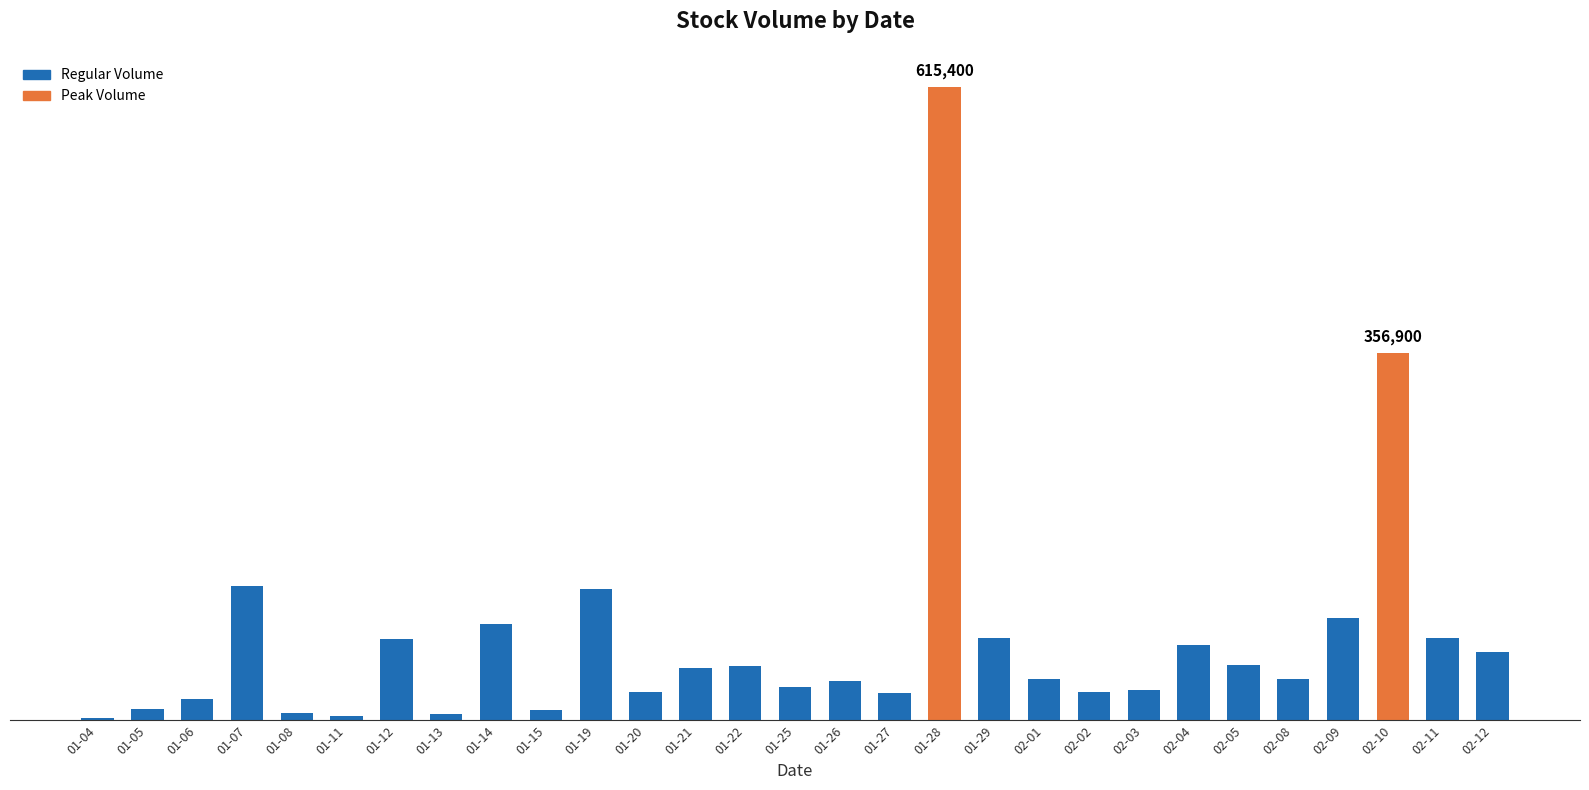

Is it true that the value at 01-05 is 4843?

False